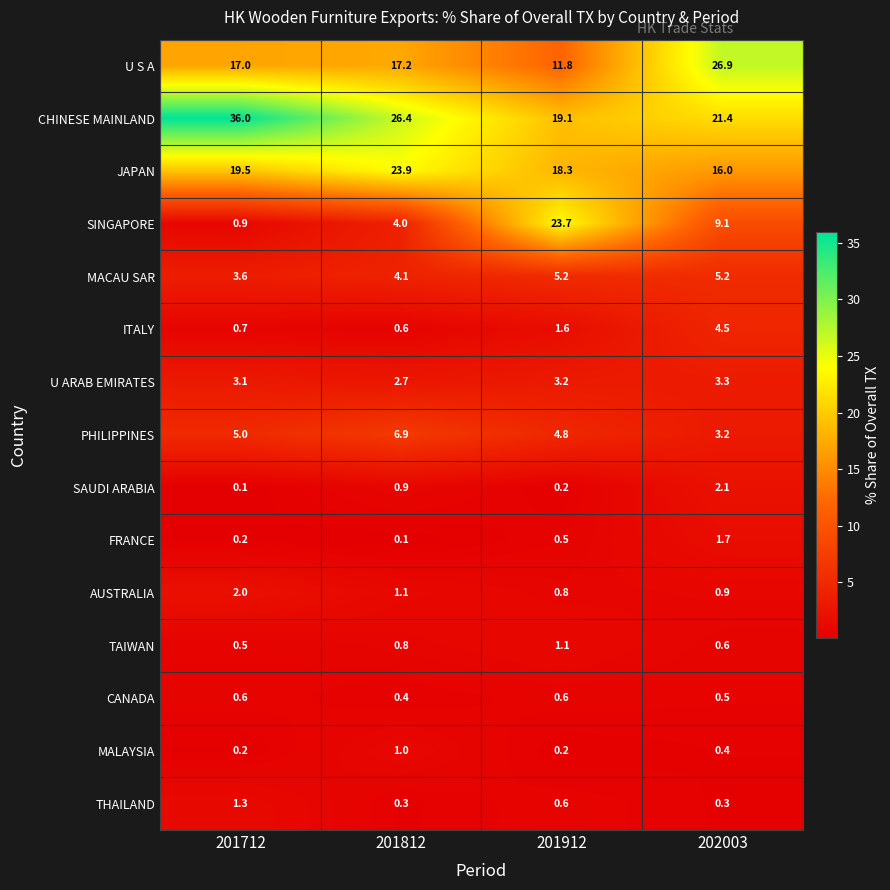

Where is FRANCE nearest to the value 0?

201812